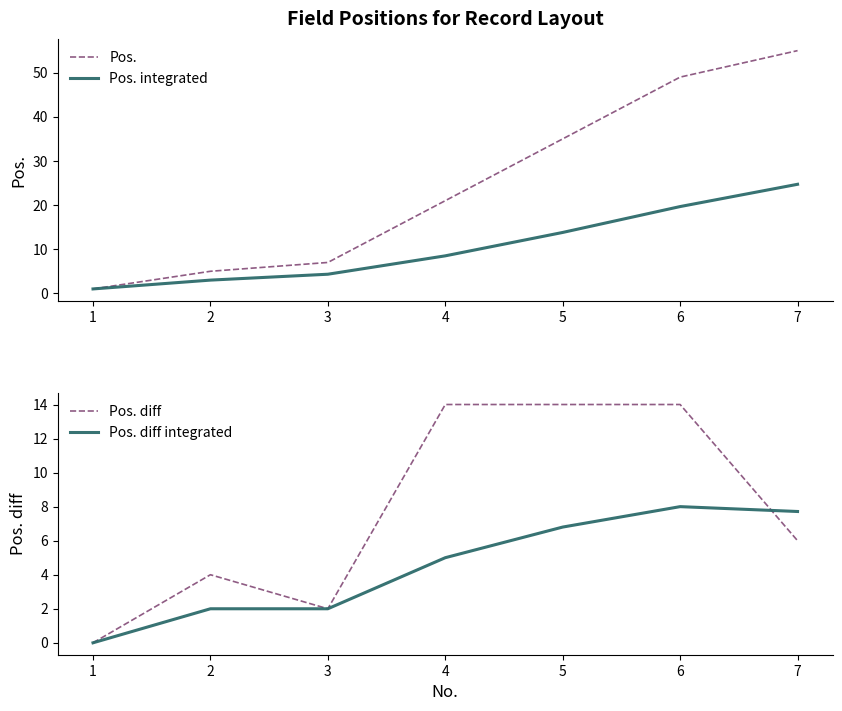

Is the value of Pos. integrated at 2 greater than the value of Pos. at 7?

No